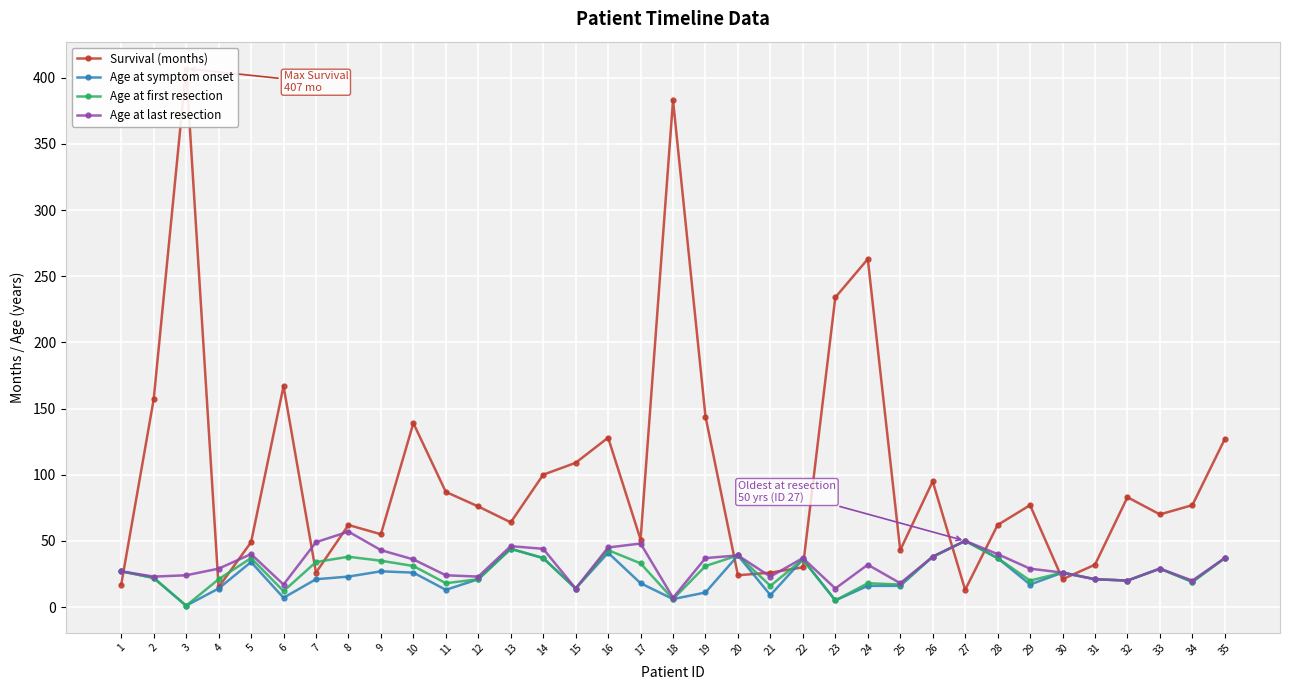

What is the maximum value shown in the chart?

407